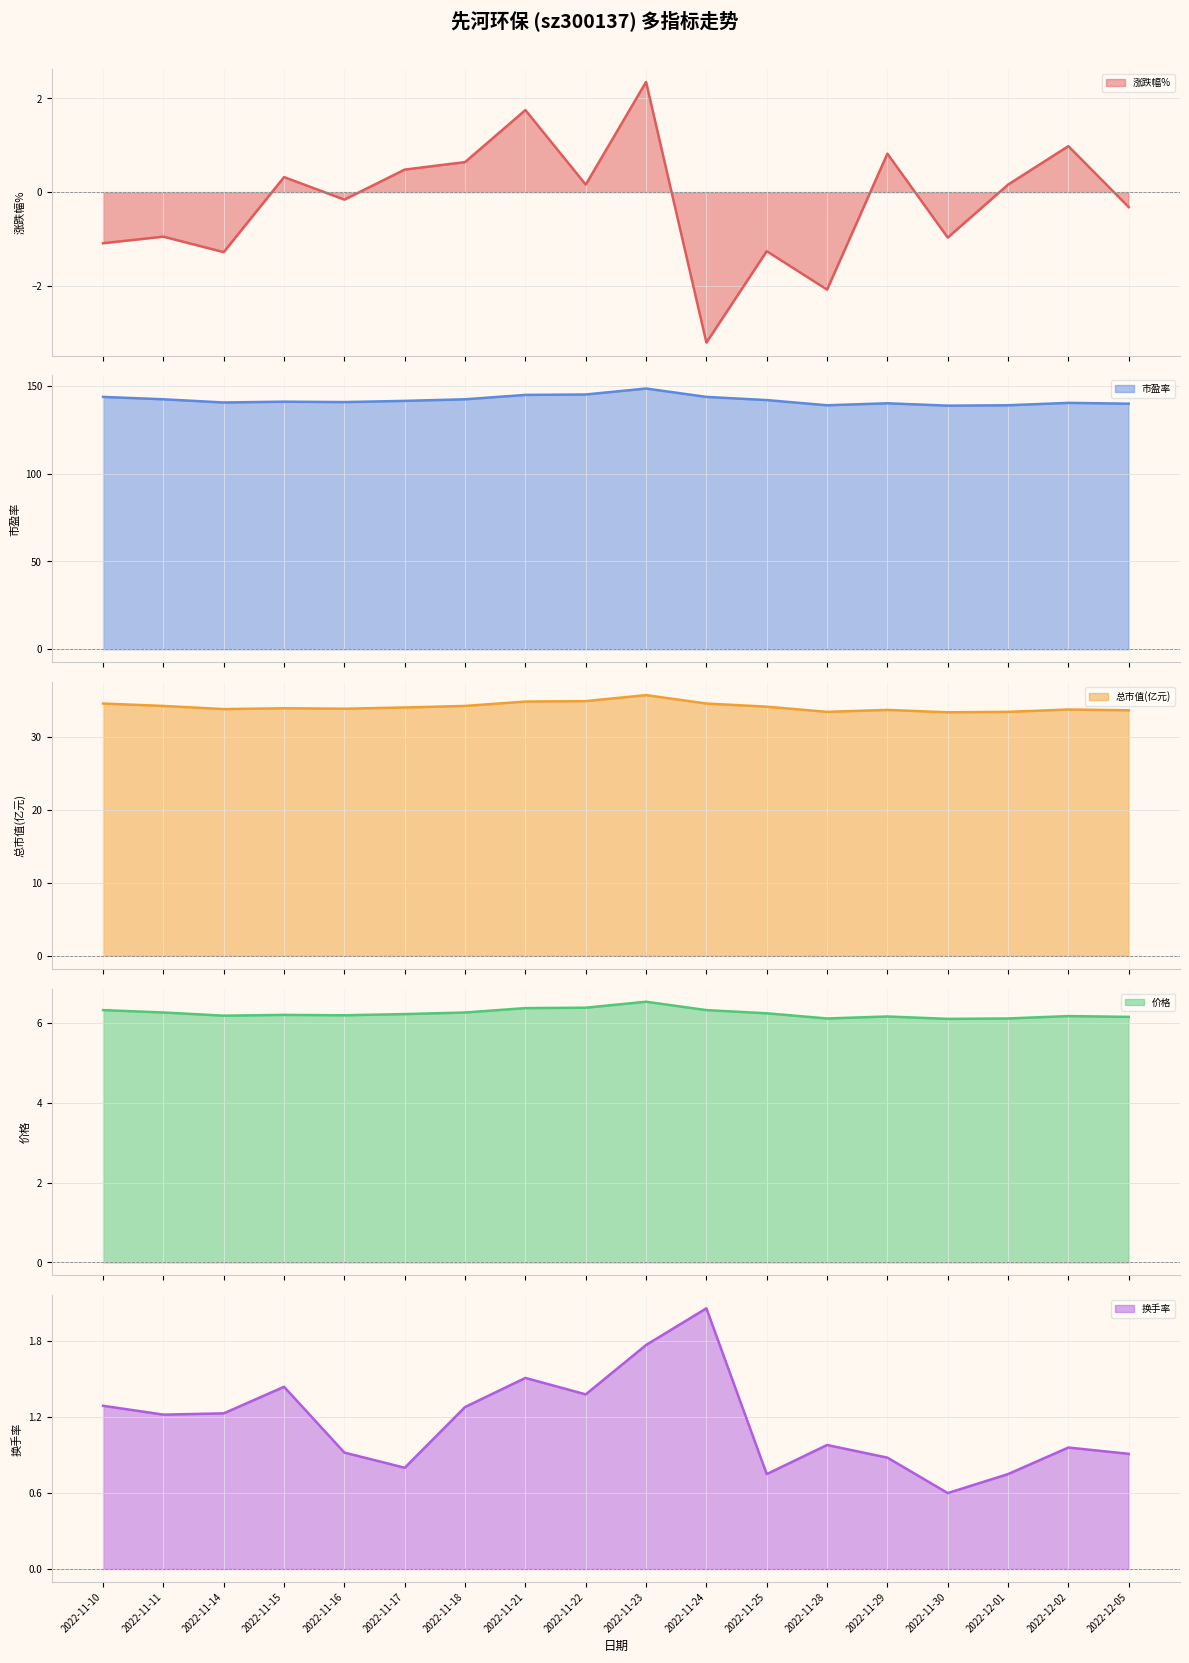

List the labels in order of 市盈率 value, largest first.

2022-11-23, 2022-11-22, 2022-11-21, 2022-11-10, 2022-11-24, 2022-11-11, 2022-11-18, 2022-11-25, 2022-11-17, 2022-11-15, 2022-11-16, 2022-11-14, 2022-12-02, 2022-11-29, 2022-12-05, 2022-11-28, 2022-12-01, 2022-11-30